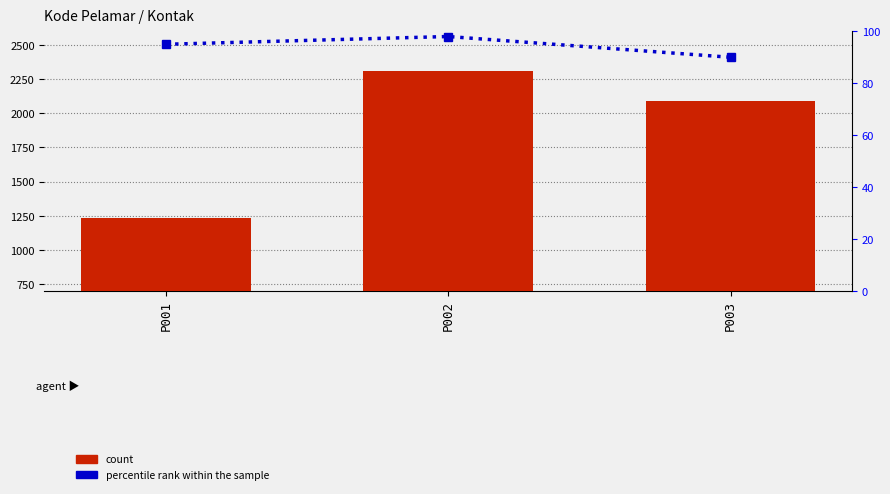

Rank the series by their average value, from lowest to highest.

percentile rank within the sample, count